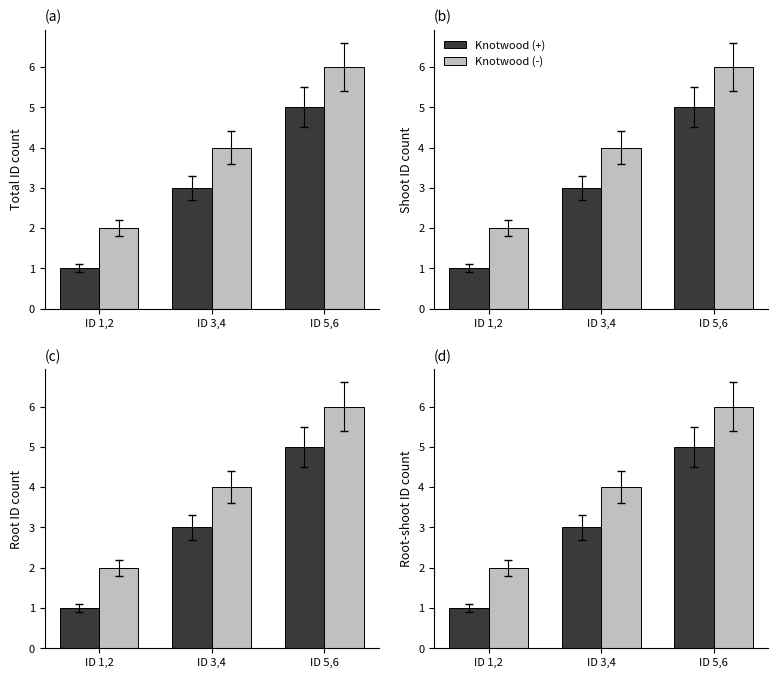

At which category is the sum across all series the highest?

ID 5,6